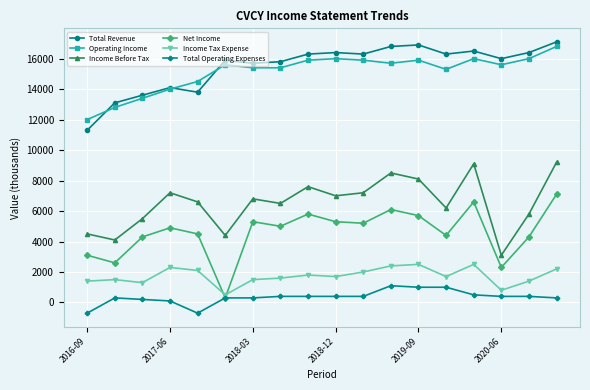

How many interior local valleys does the Net Income series have?

6